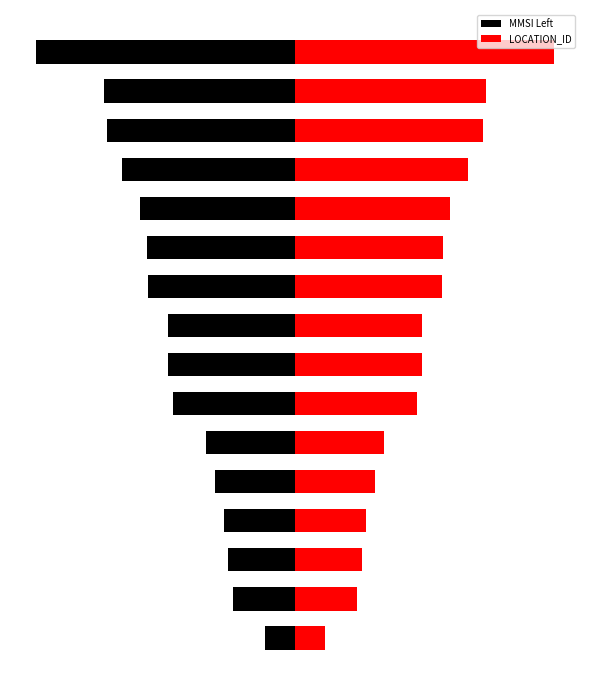

What is the spread (max minus min) of values at 9?

1112278